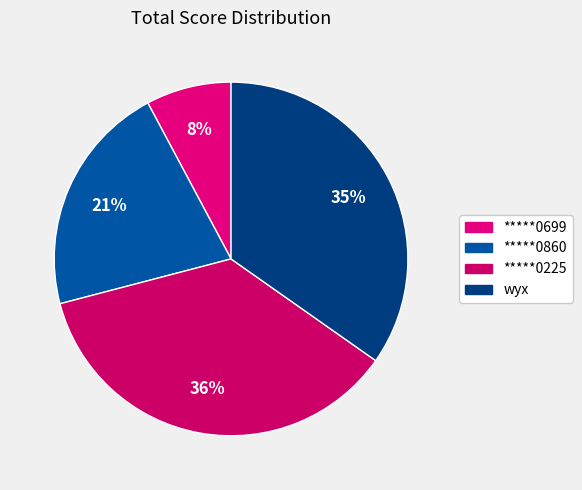

How many segments does this pie chart have?

4